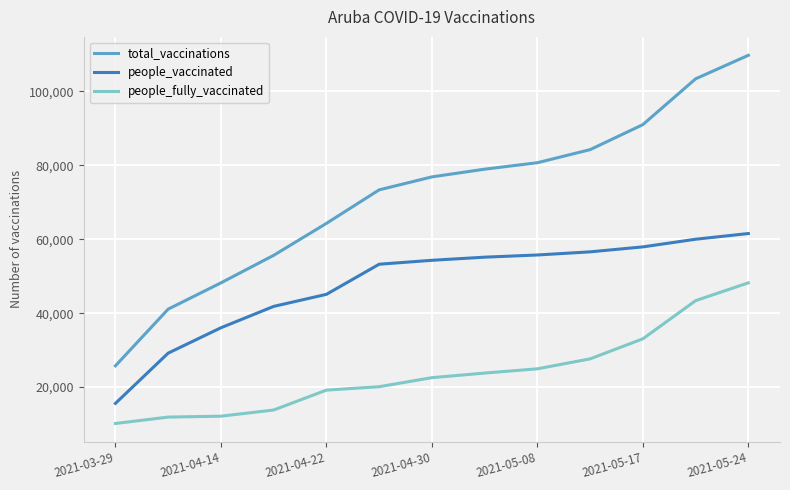

What is the lowest value of the total_vaccinations series?

25766